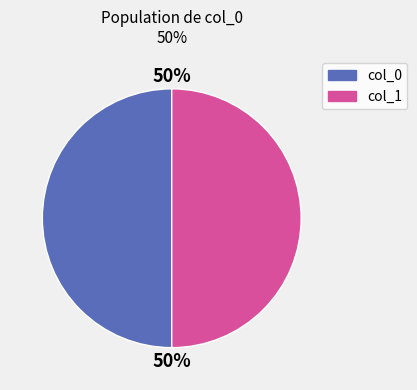

To the nearest percent, what portion does col_1 represent?

50%